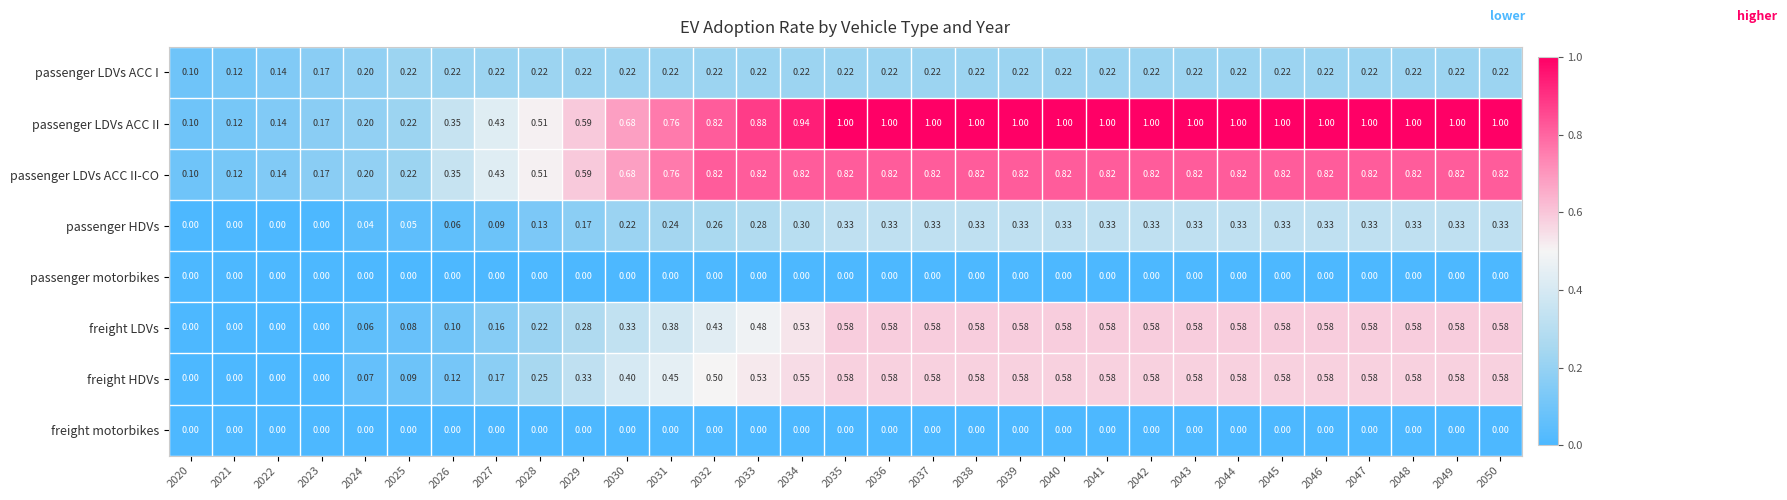

Which series has the largest total across all categories?

passenger LDVs ACC II